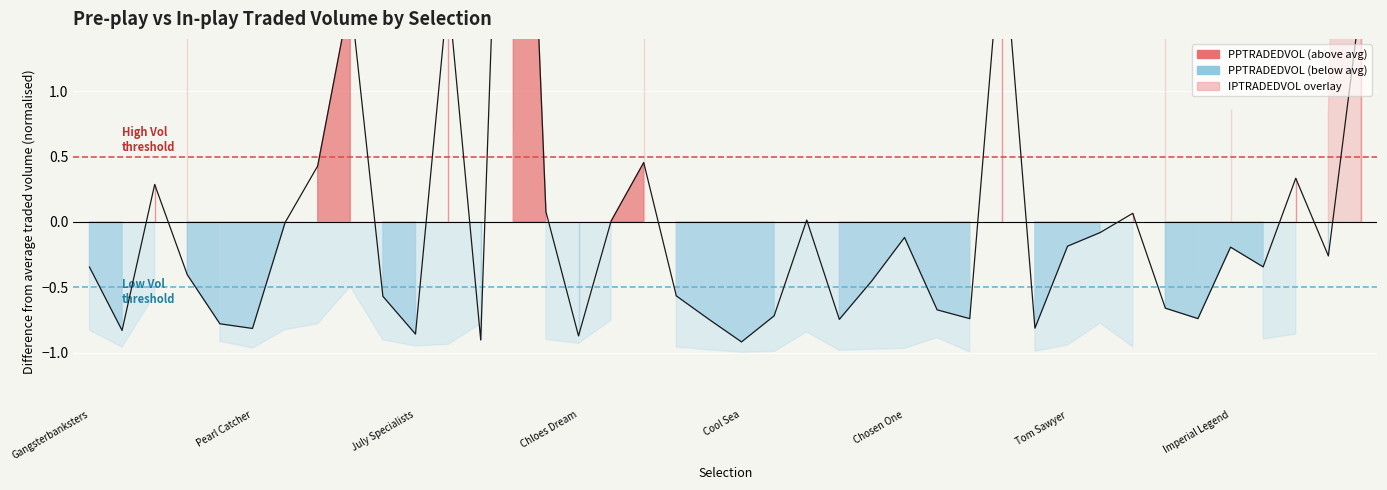

Reading left to right, extract all data points from this chart.

-0.3	-0.8	0.3	-0.4	-0.8	-0.8	-0.0	0.4	1.7	-0.6	-0.9	1.8	-0.9	6.2	0.1	-0.9	0.0	0.5	-0.6	-0.7	-0.9	-0.7	0.0	-0.7	-0.5	-0.1	-0.7	-0.7	2.3	-0.8	-0.2	-0.1	0.1	-0.7	-0.7	-0.2	-0.3	0.3	-0.3	1.7